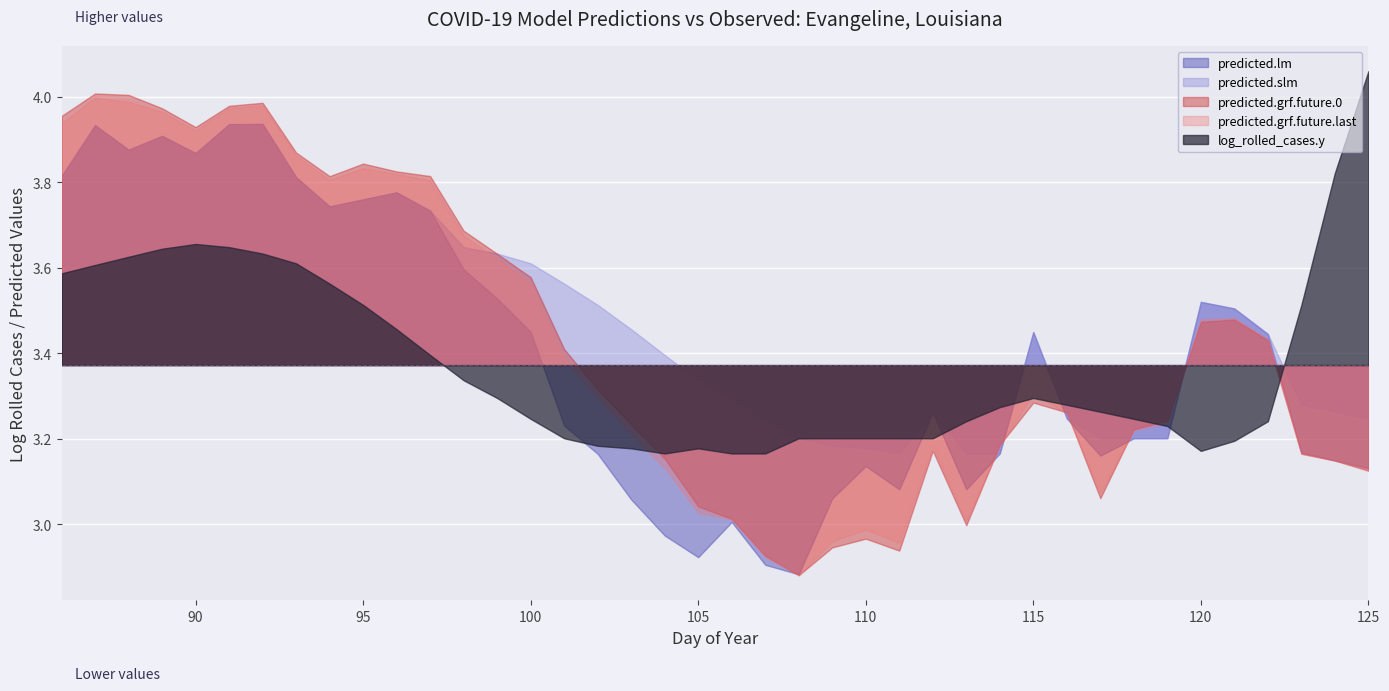

What is the highest value of the log_rolled_cases.y series?

4.1